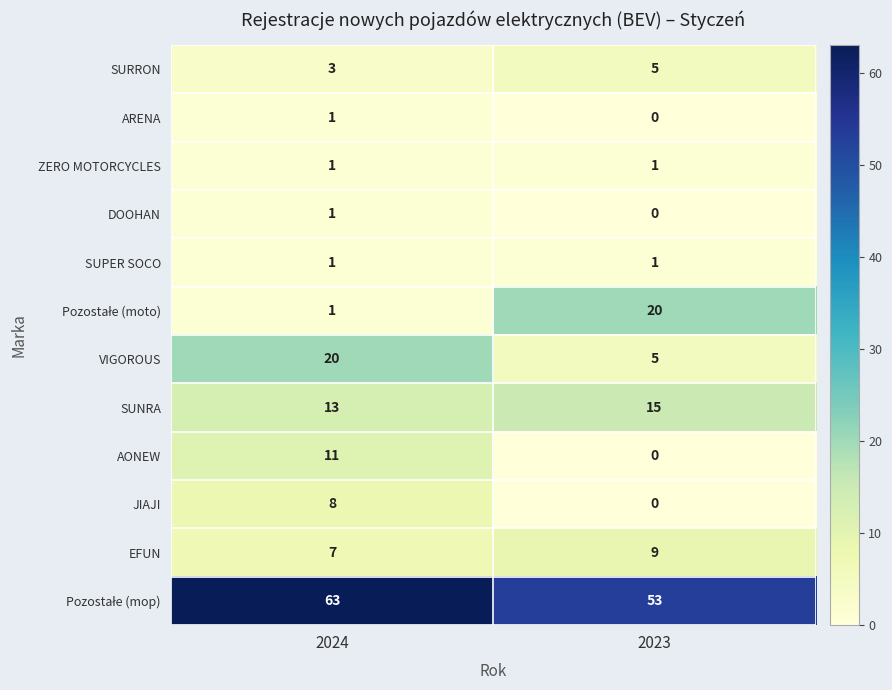

Which category has the highest value in the DOOHAN series?

2024